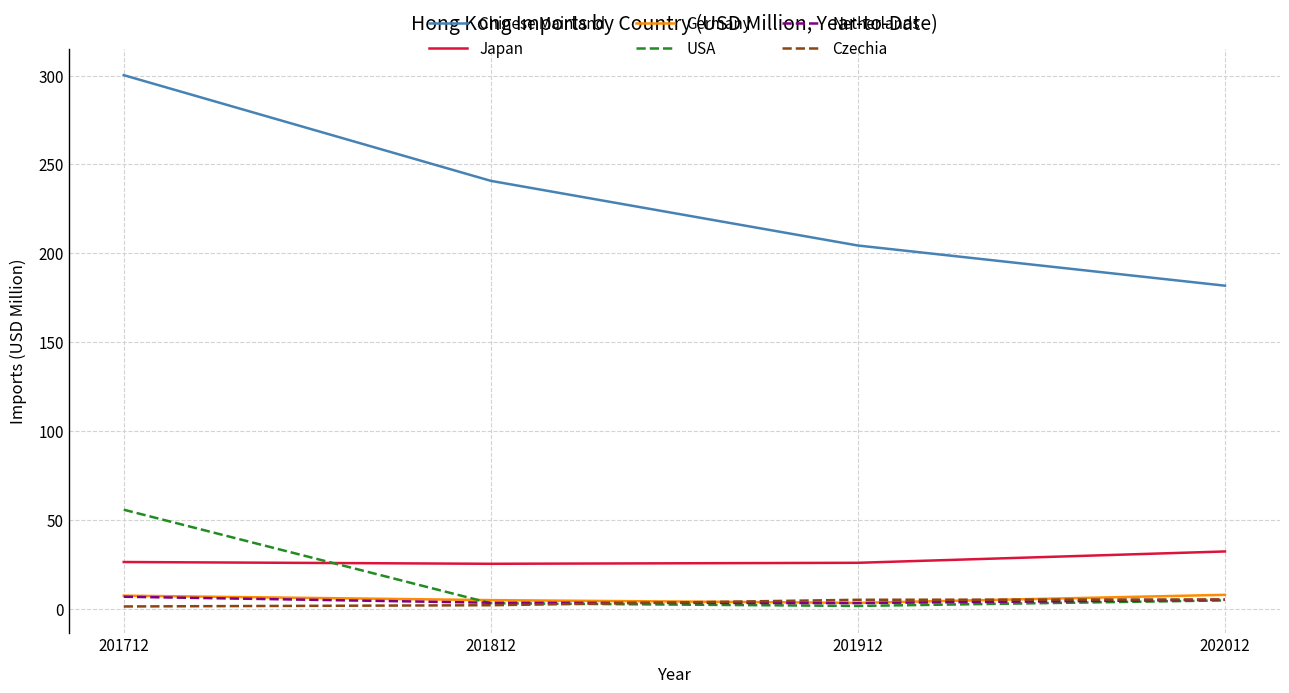

True or false: Germany and Japan cross at least once.

False